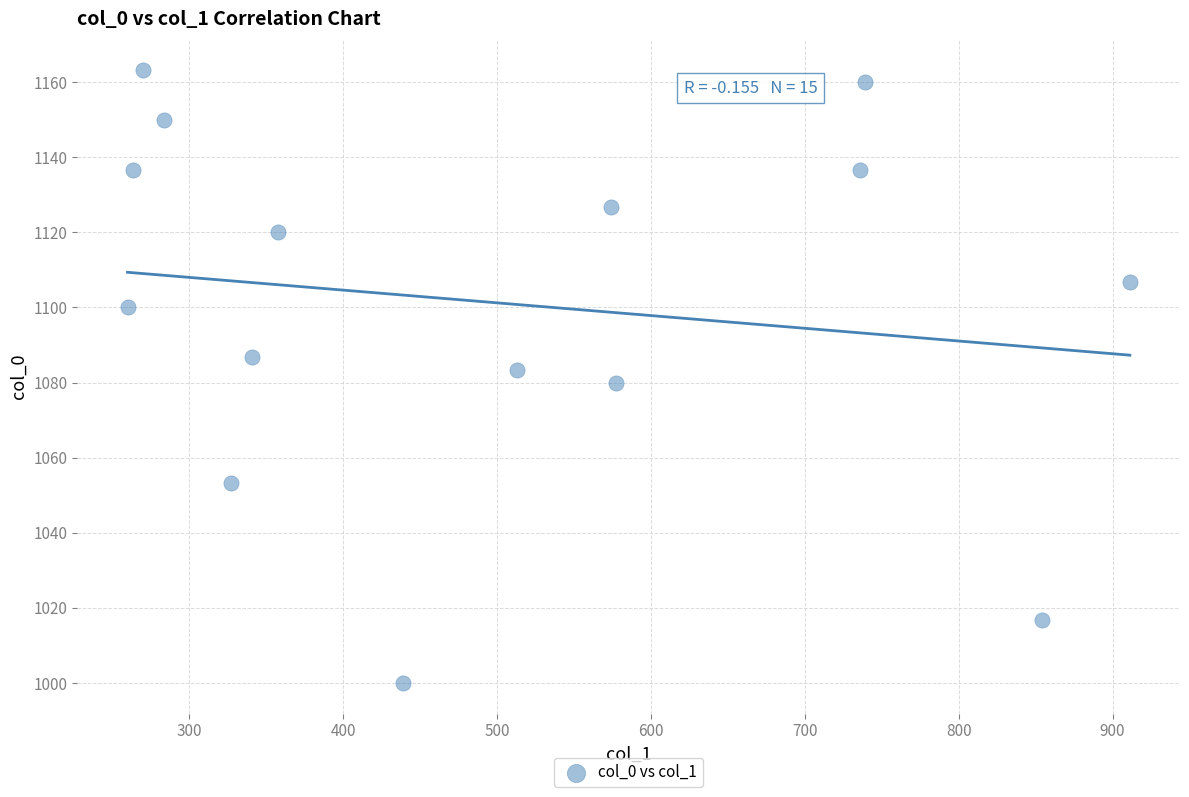

What is the range of X values (max minus min)?

651.4